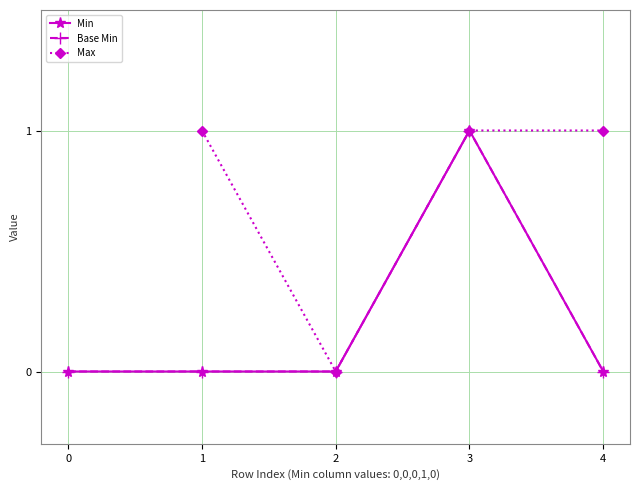

Is the value of Max at 1 greater than the value of Base Min at 0?

Yes